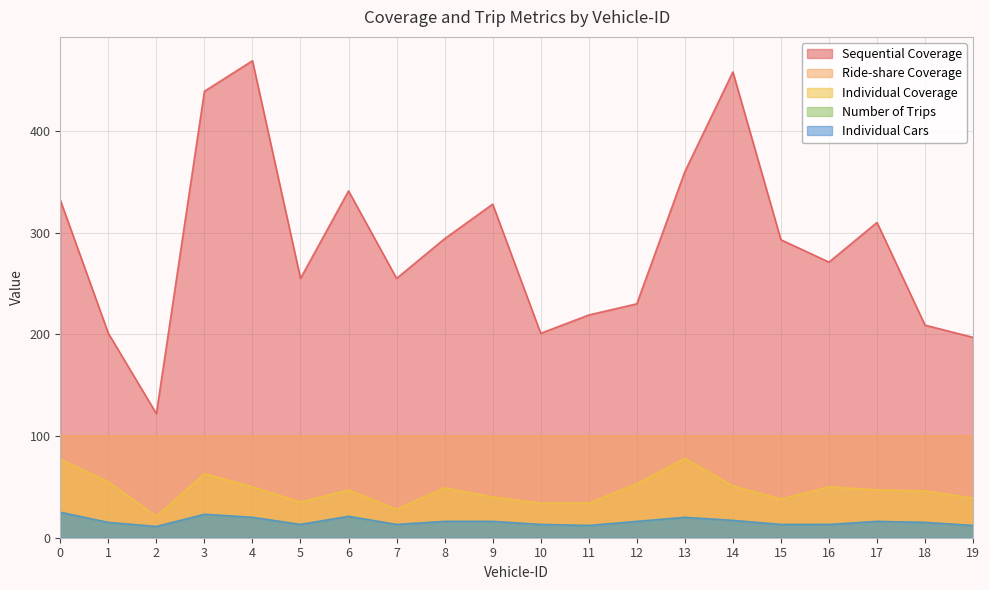

Which category has the lowest value across all series?

2